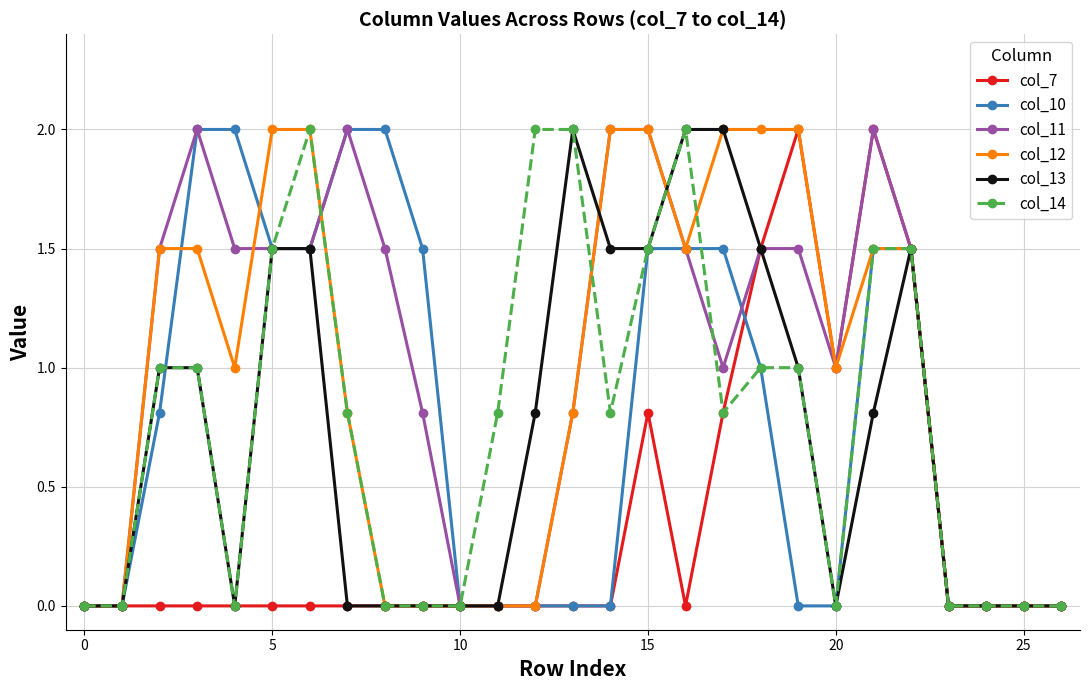

True or false: col_13 has more than 1 interior local peaks.

True